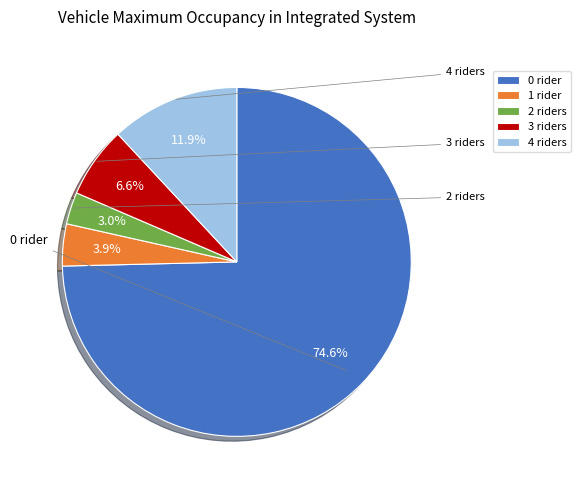

Is there any slice that represents more than half of the pie?

Yes